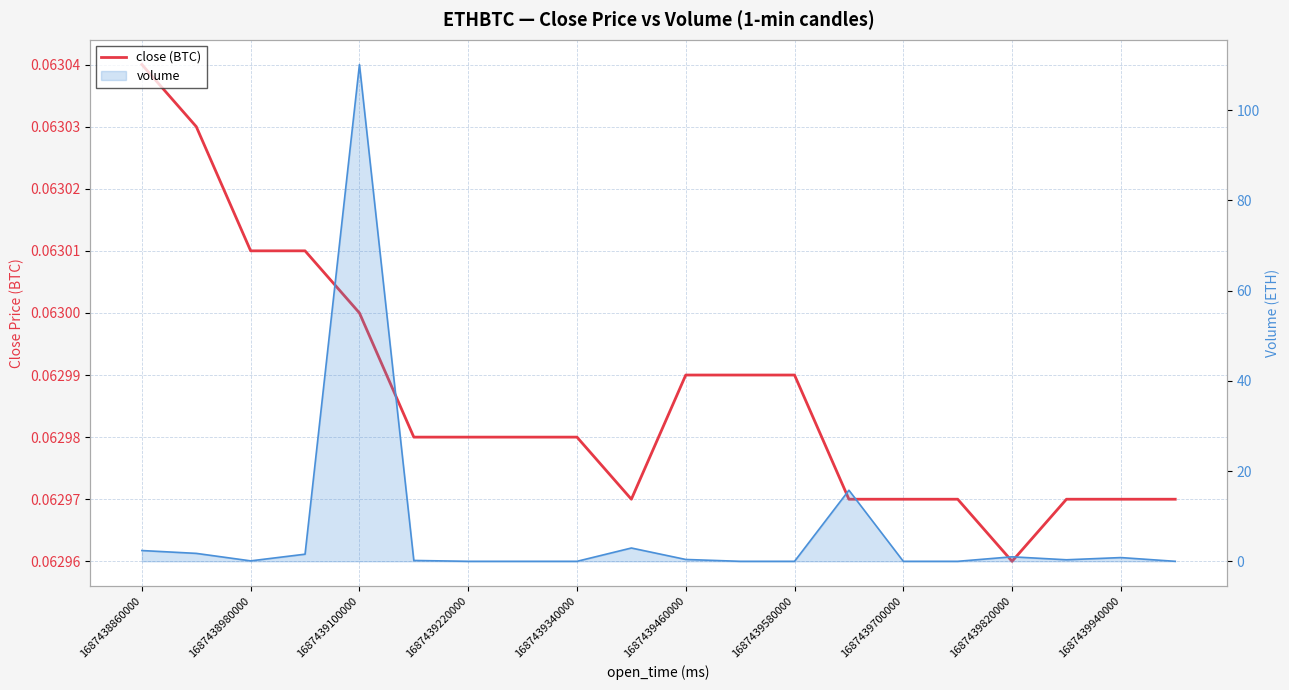

What is the spread (max minus min) of values at 13?

15.7